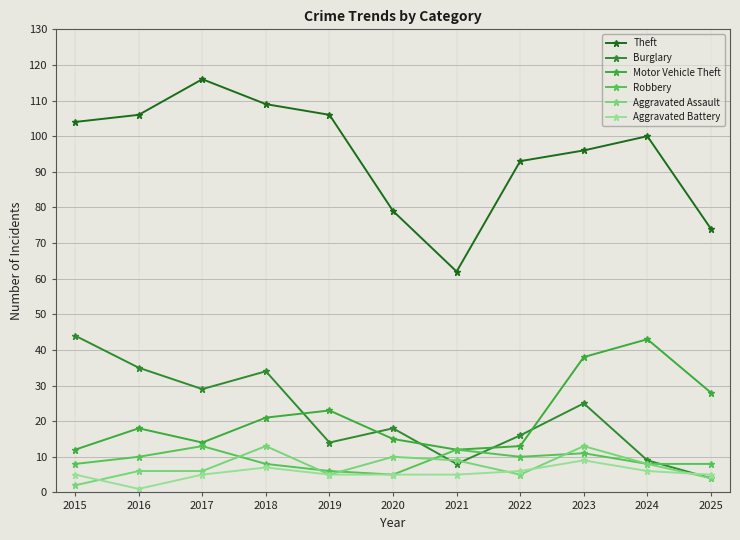

True or false: Theft and Motor Vehicle Theft intersect in this chart.

False